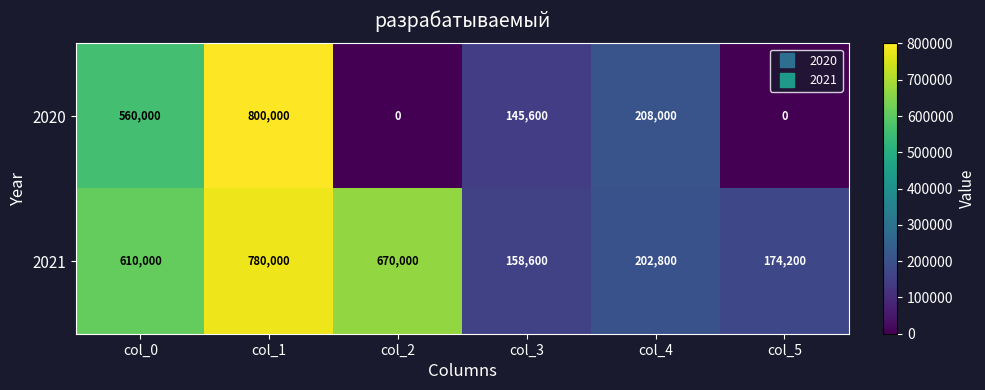

The 2020 series shows 145600 at col_3. True or false?

True